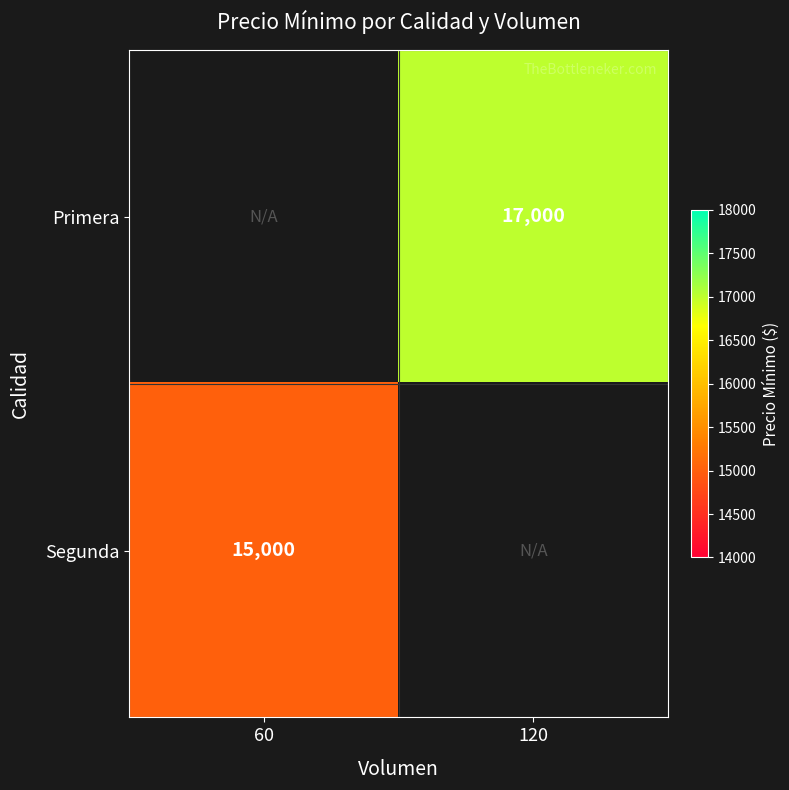

True or false: Primera has a value of 17000 at 120.

True